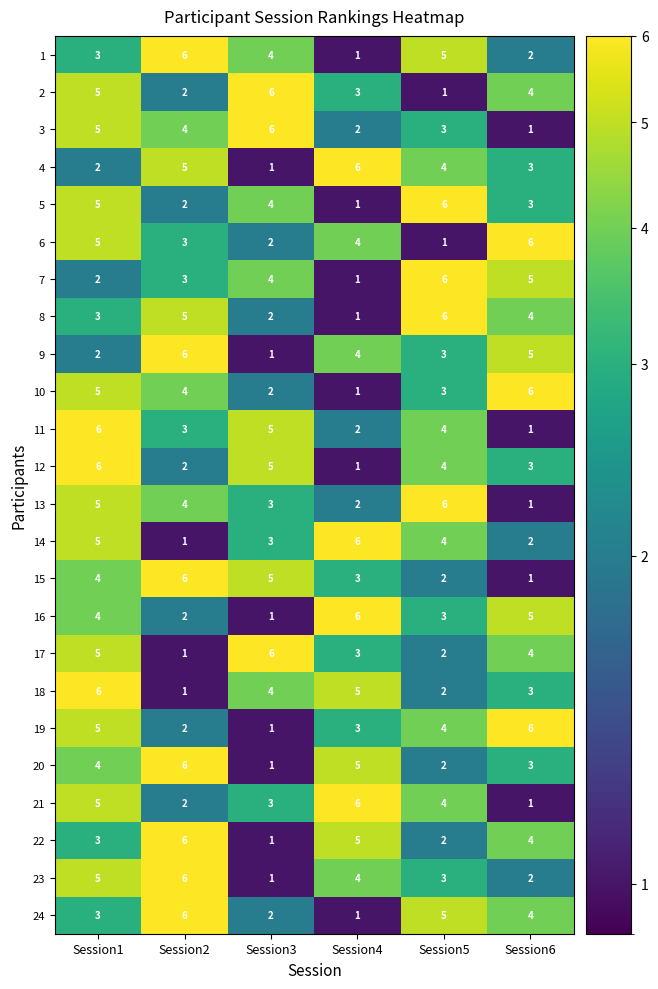

What is the sum of all 24 values?

21